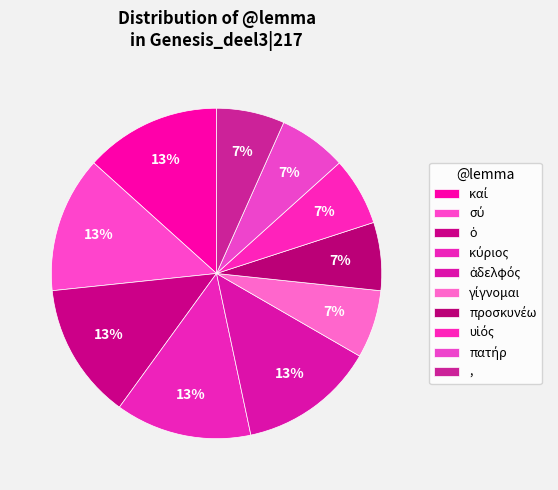

How many slices are in this pie chart?

10